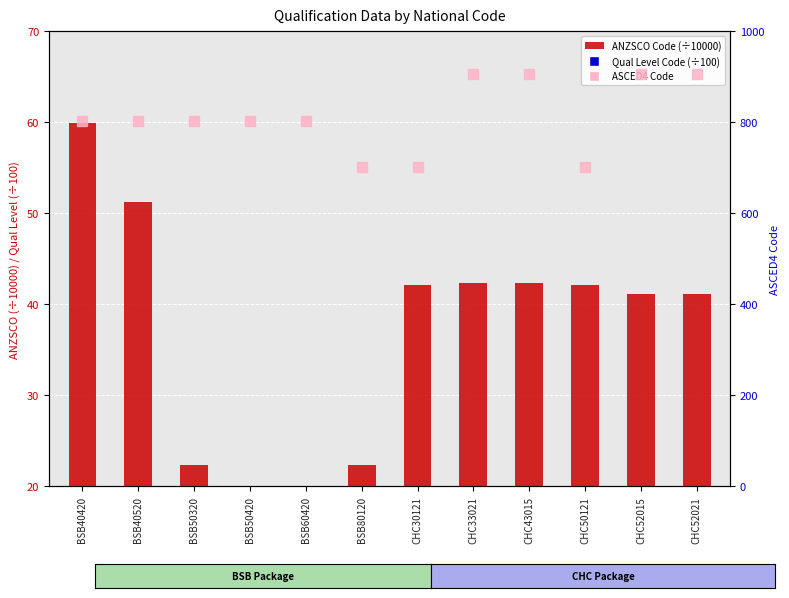

At which label is the value closest to 35?

CHC52015